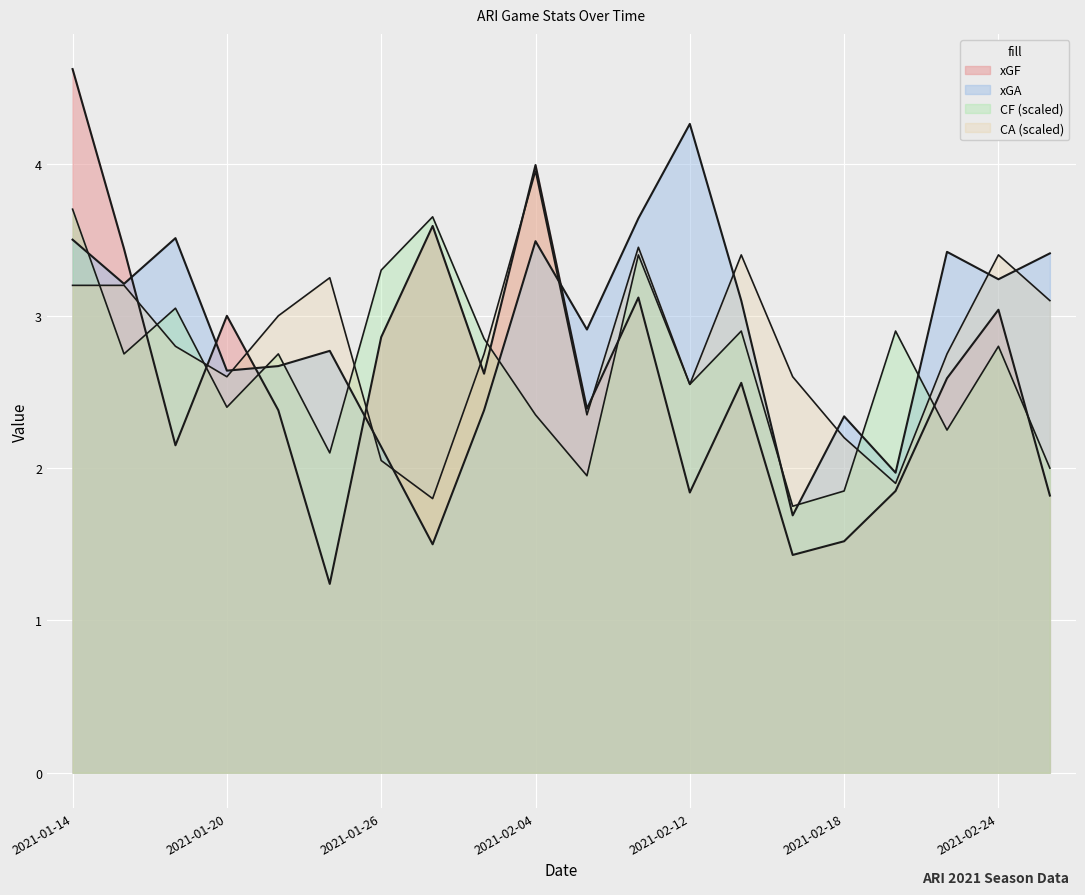

What is the difference between the highest and lowest values at 2021-02-15?

1.2